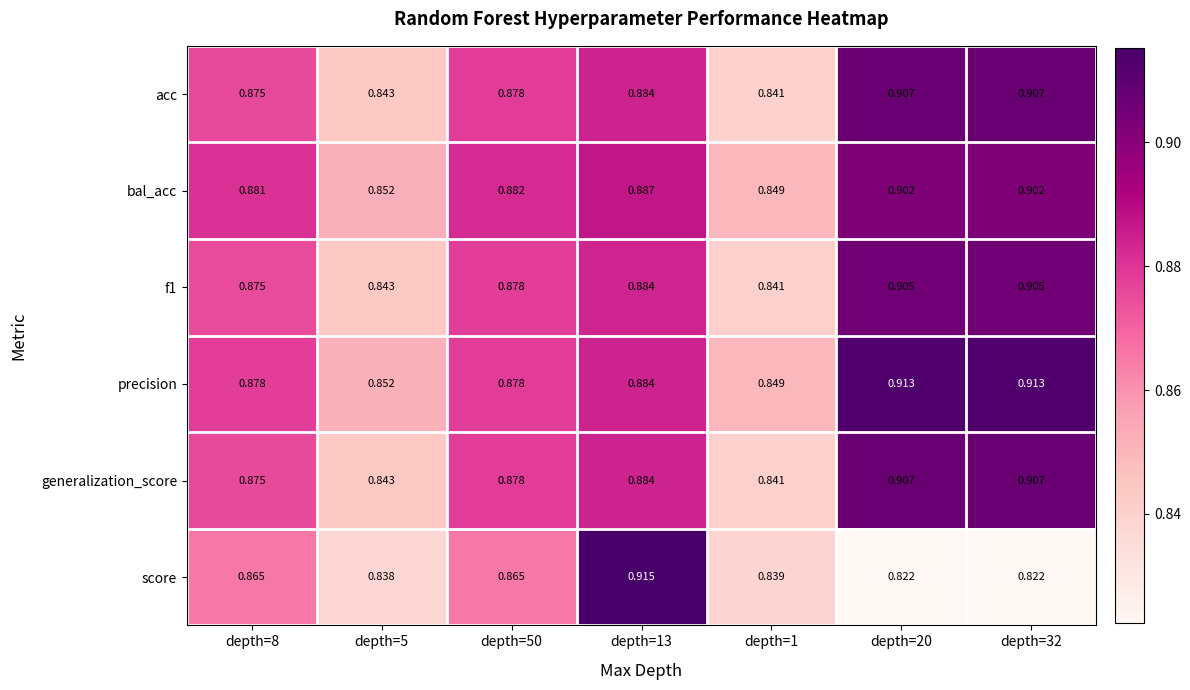

Which series has the widest spread of values?

score